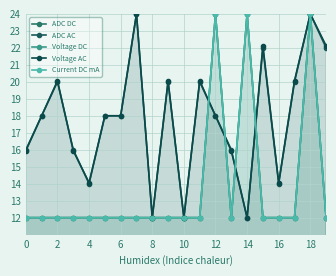

Does the chart have visible grid lines?

Yes